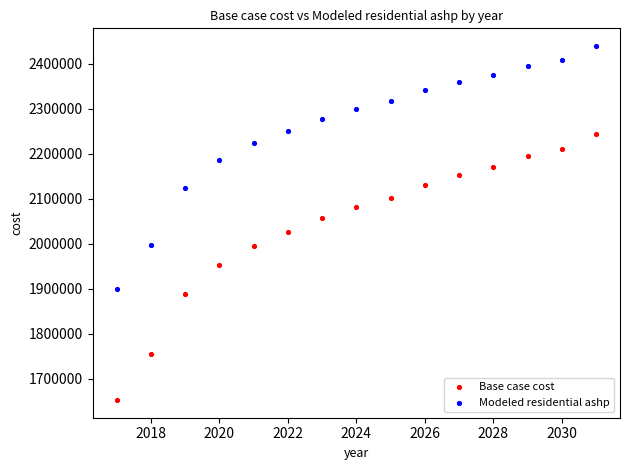

Across all series, what Y value is closest to 2046133?

2056561.8